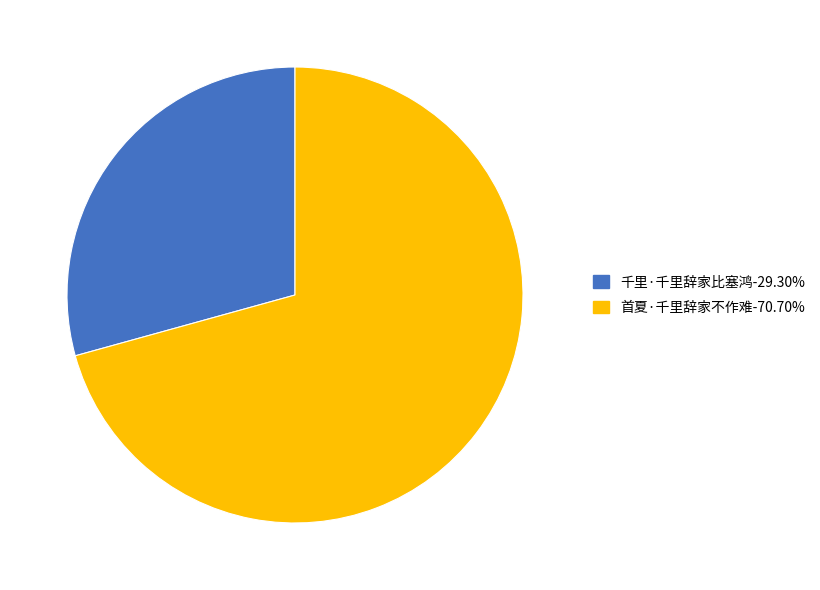

Approximately how many times larger is the value at 千里·千里辞家比塞鸿-29.30% compared to 首夏·千里辞家不作难-70.70%?

0.4